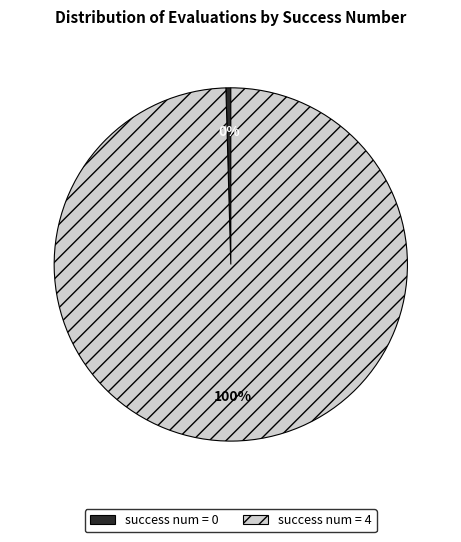

Between success num = 4 and success num = 0, which is larger?

success num = 4